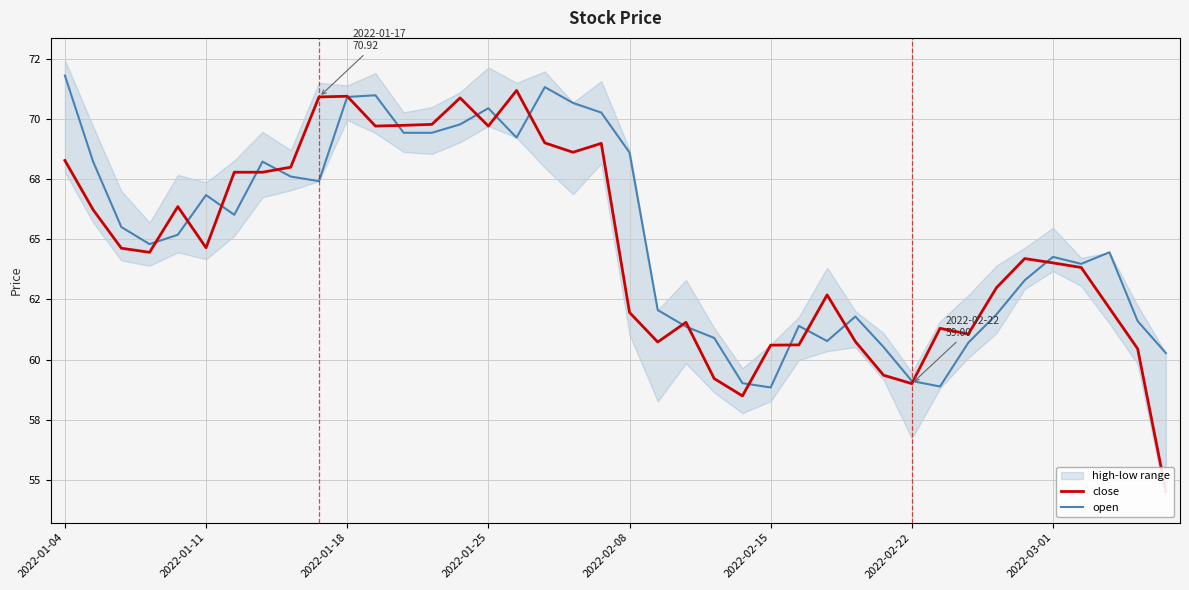

Between 13 and 32, which series saw the biggest shift?

open